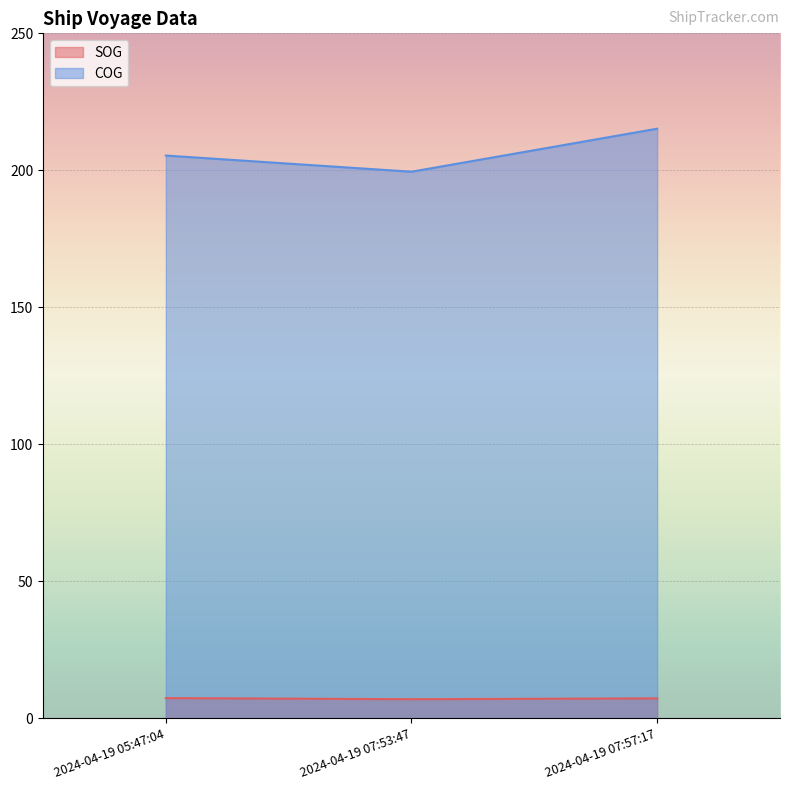

How many values in the COG series exceed 205?

2